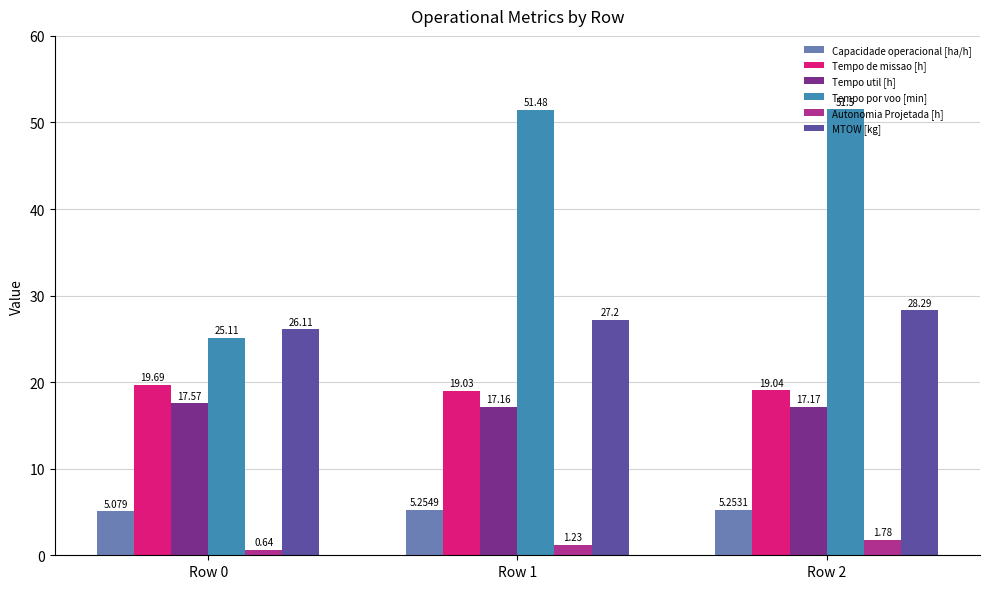

Rank the categories by Autonomia Projetada [h] value from lowest to highest.

Row 0, Row 1, Row 2